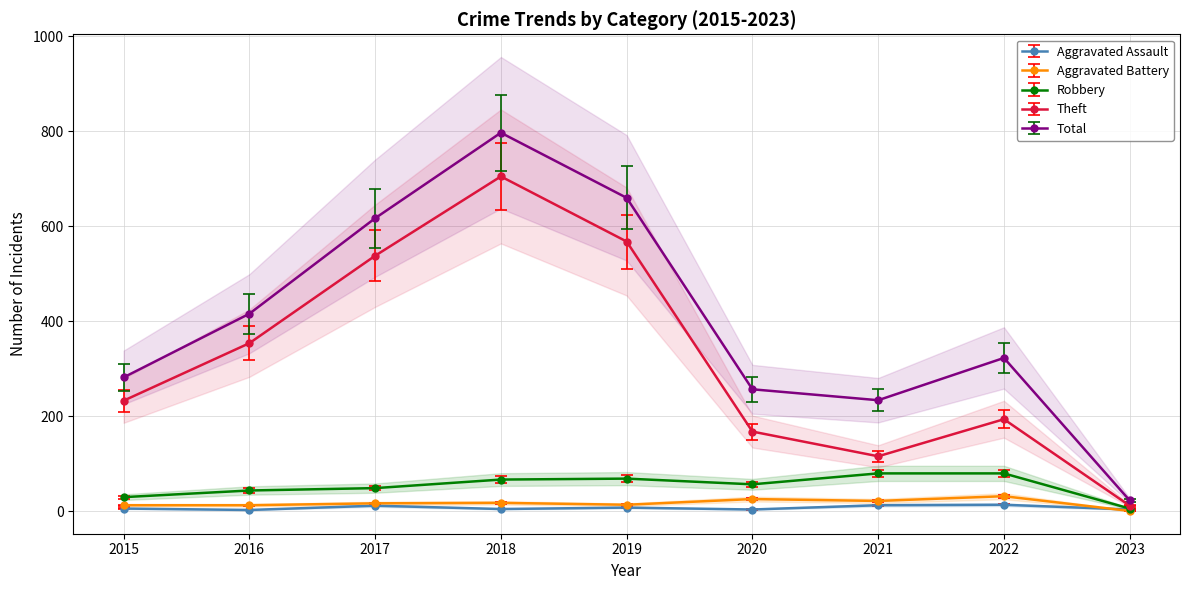

How many lines are shown in the chart?

5